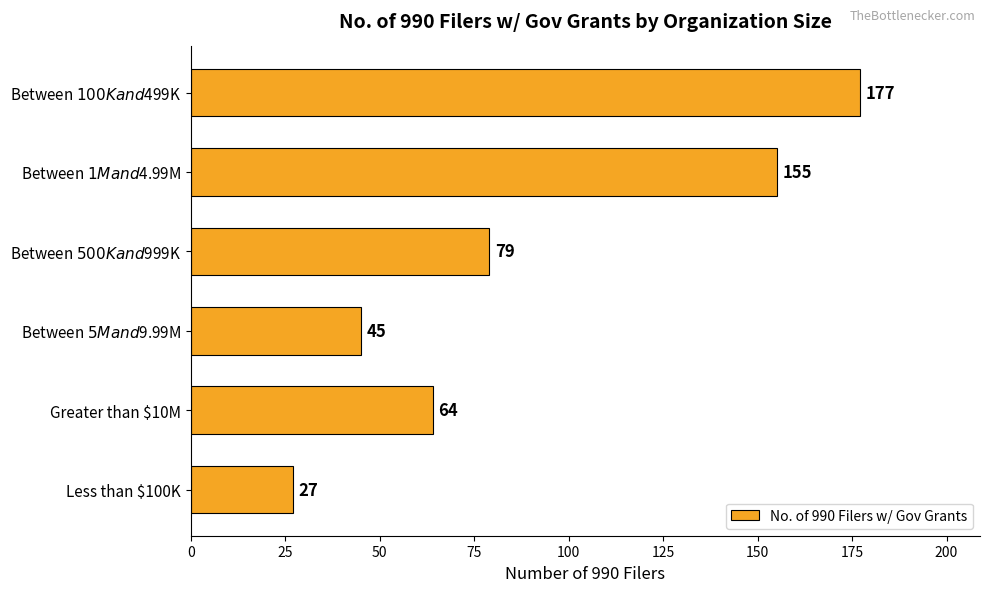

What is the smallest value displayed?

27